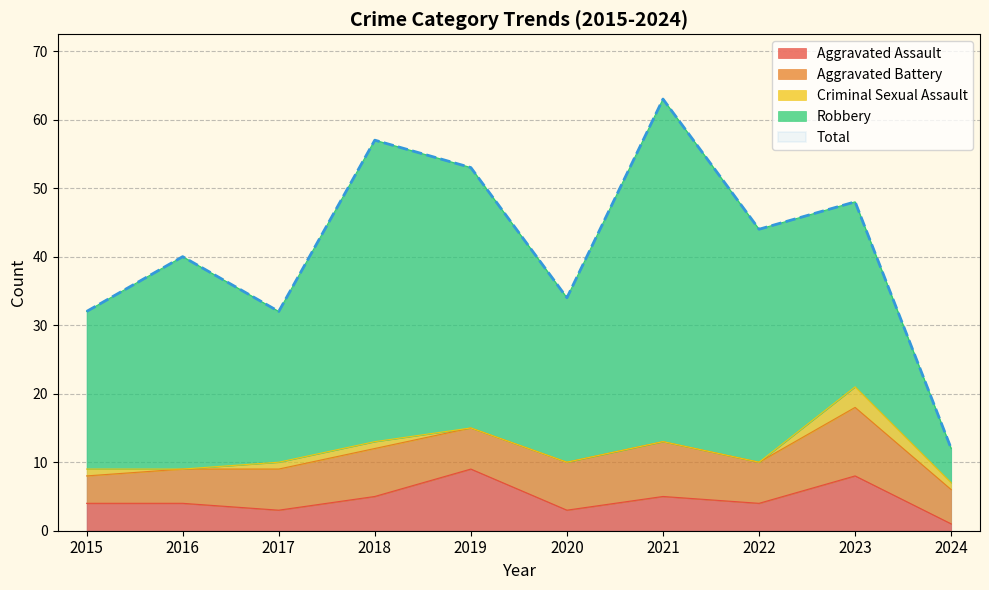

True or false: Criminal Sexual Assault and Aggravated Battery intersect in this chart.

False